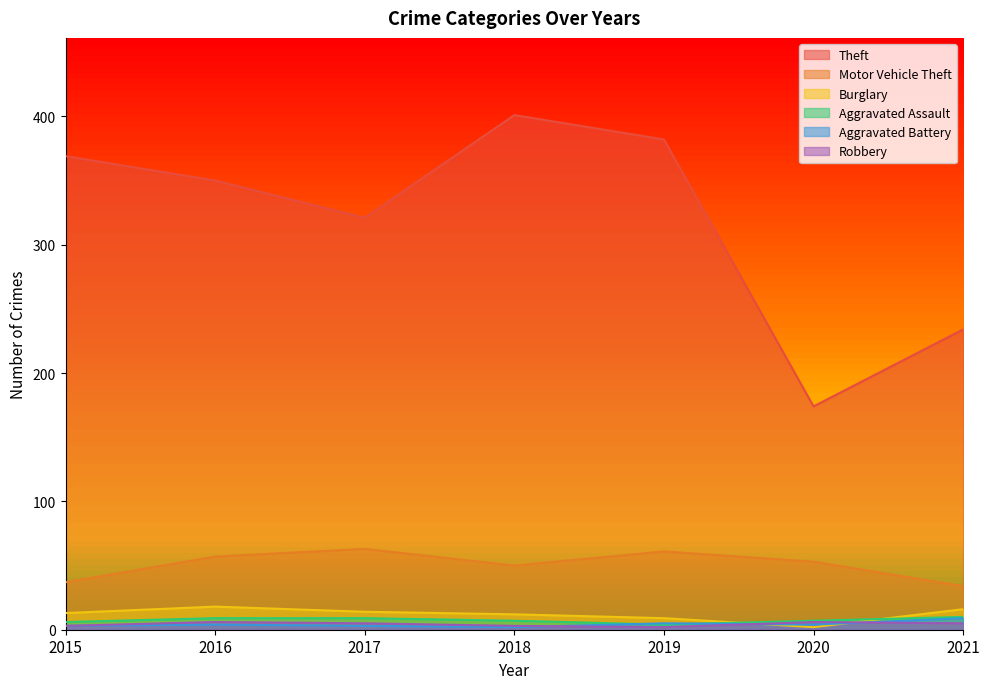

Which series has the largest range (max minus min)?

Theft